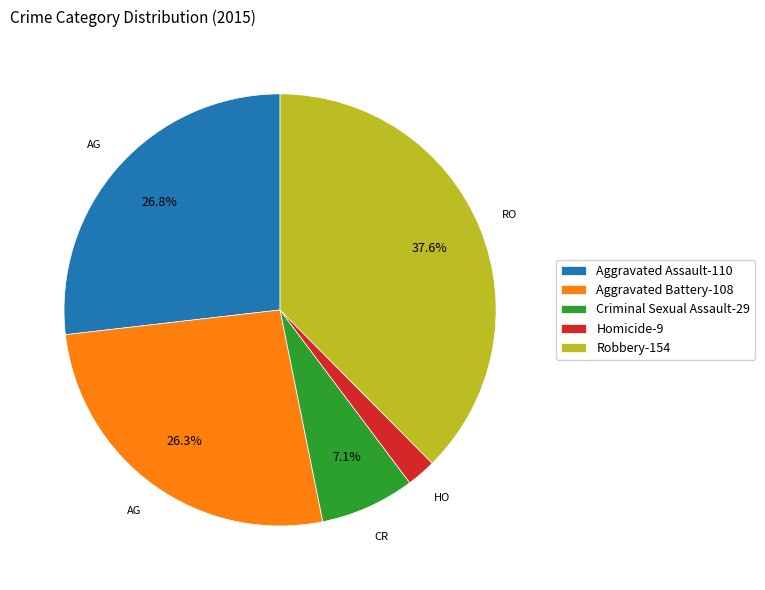

To the nearest percent, what is the difference between the Aggravated Assault and Homicide slice percentages?

25%